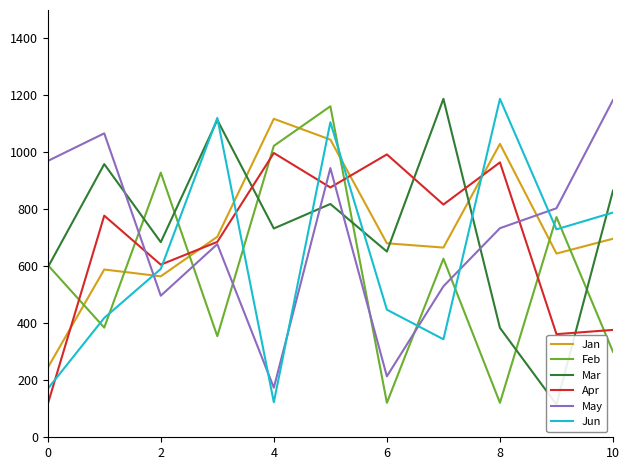

The Jan series shows 666 at 7. True or false?

True